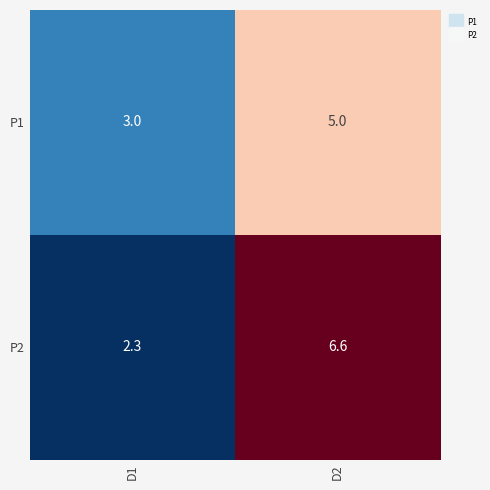

How many series are shown in this chart?

2